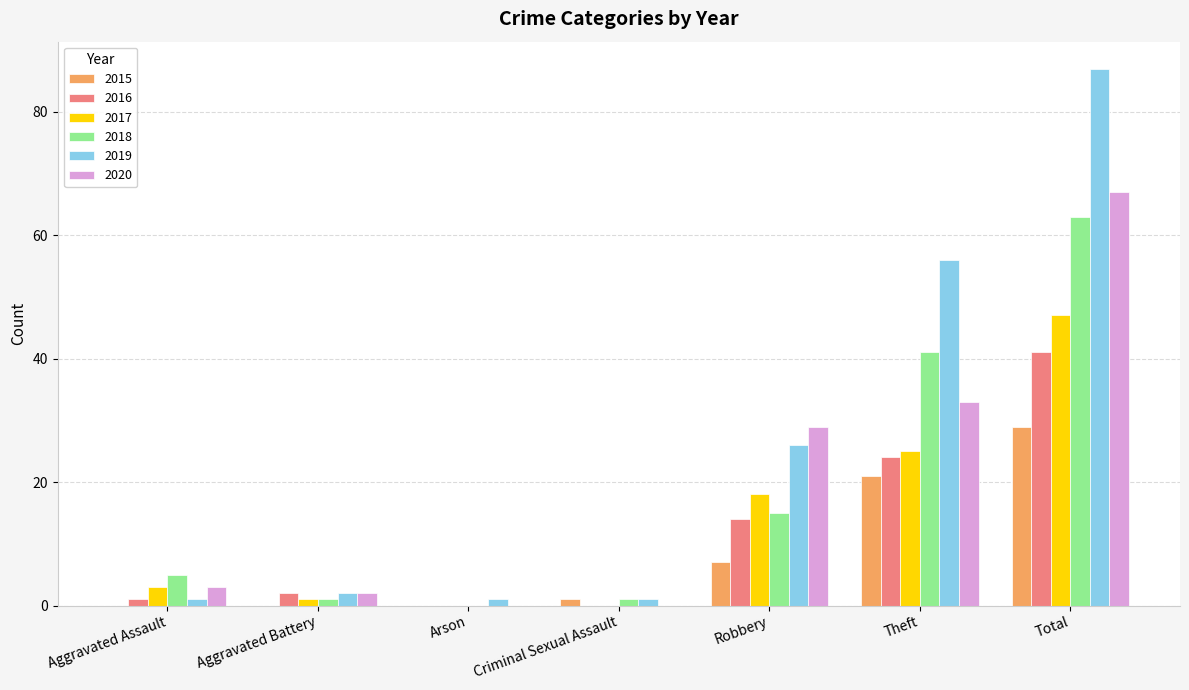

At which label does 2020 reach its peak?

Total